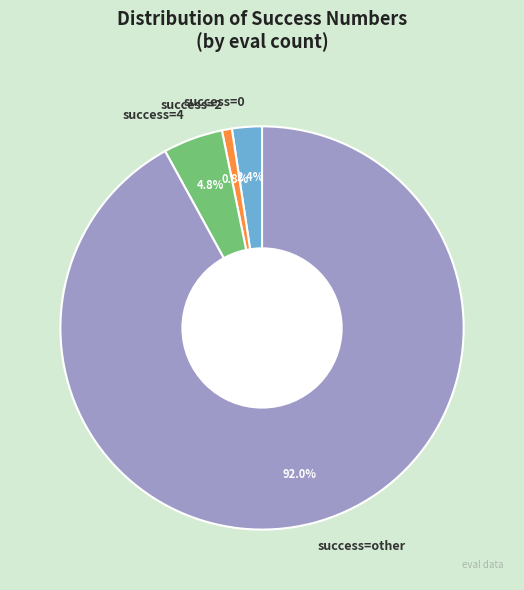

How much of the chart is everything except success=other?

8.0%